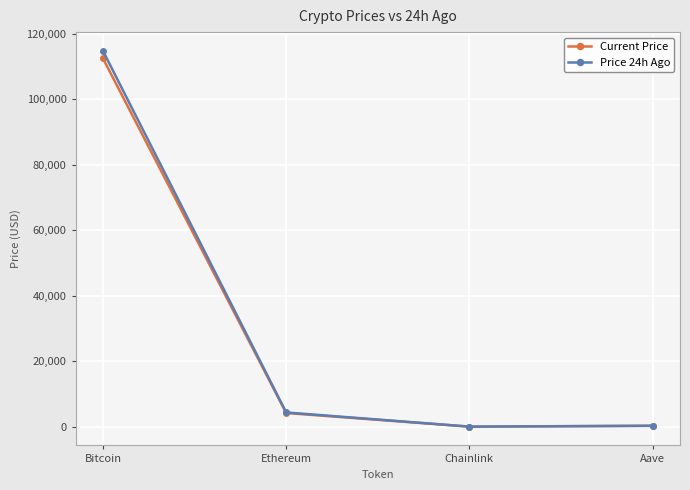

Is it true that Current Price equals 112465.0 at Bitcoin?

True